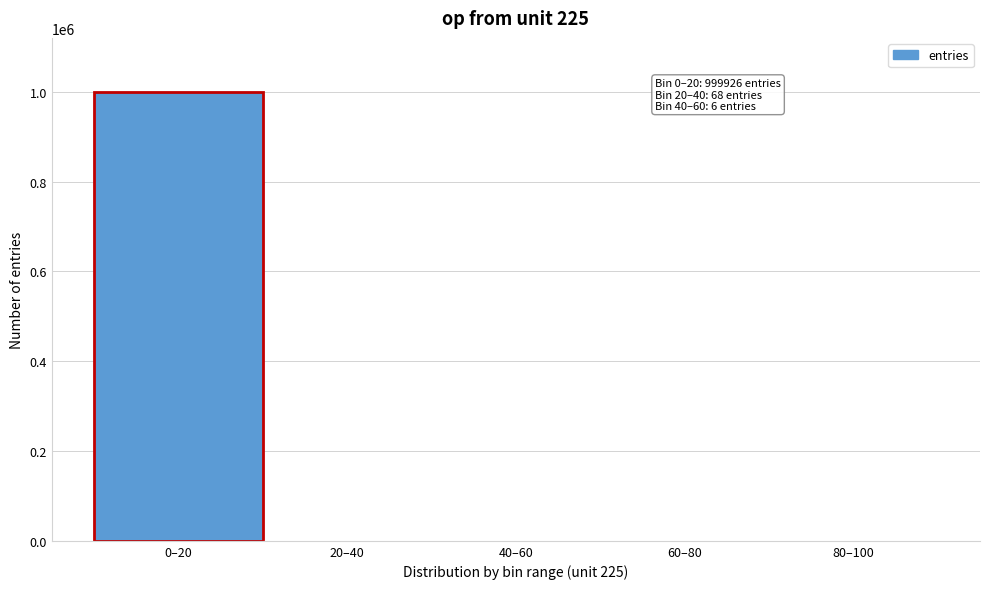

What is the greatest value displayed?

999926